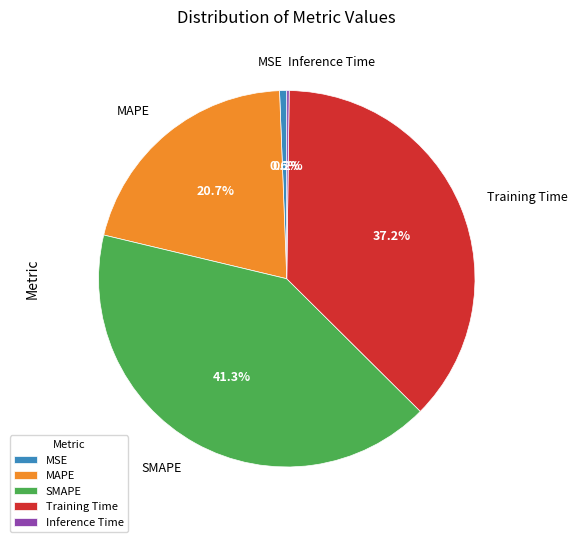

What is the ratio of the value at SMAPE to the value at Training Time?

1.1